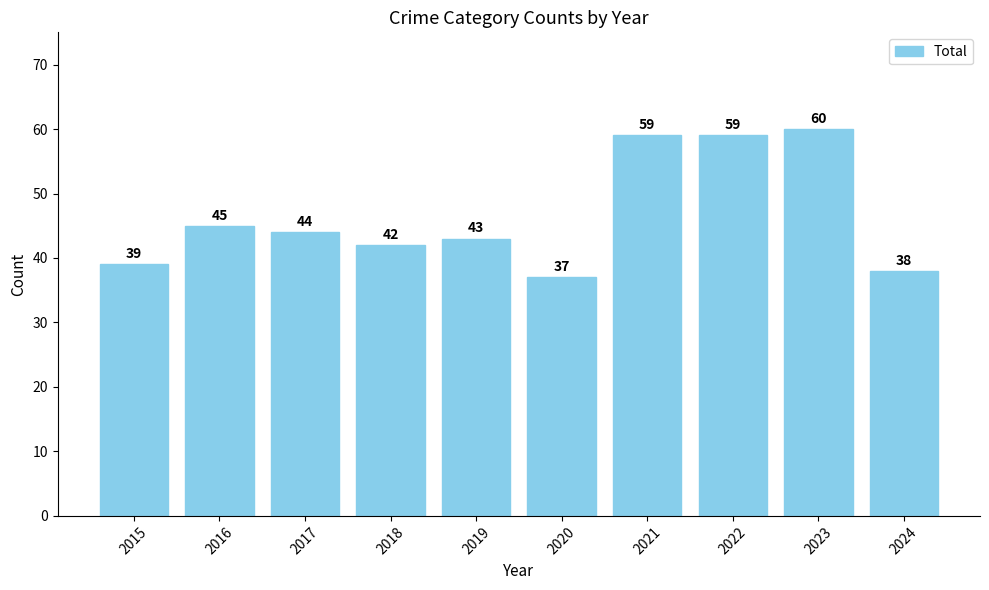

What is the value of the 7th bar from the left?

59